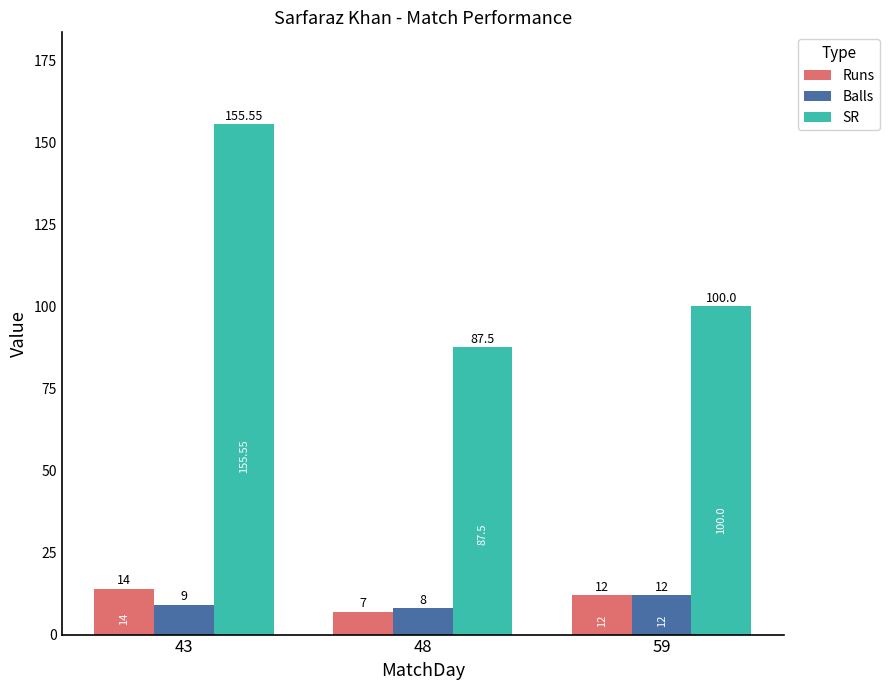

Reading left to right, transcribe all the data shown in this chart.

Runs: 14.0	7.0	12.0
Balls: 9.0	8.0	12.0
SR: 155.6	87.5	100.0